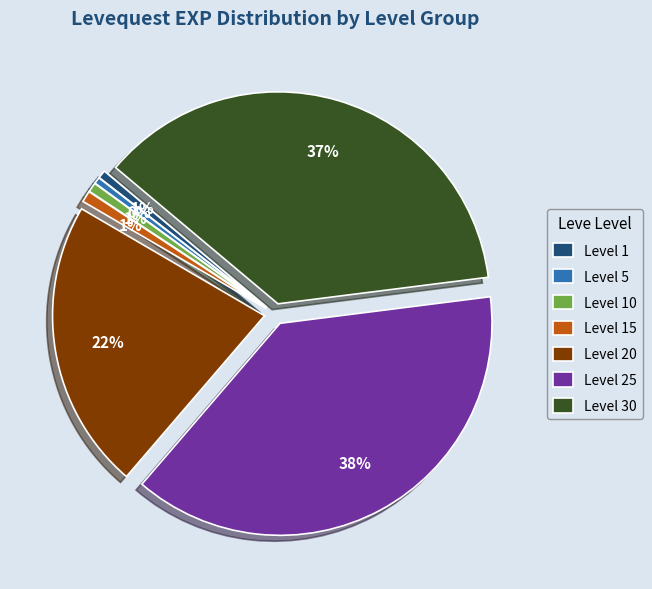

Which category has the biggest portion of the pie?

Level 25